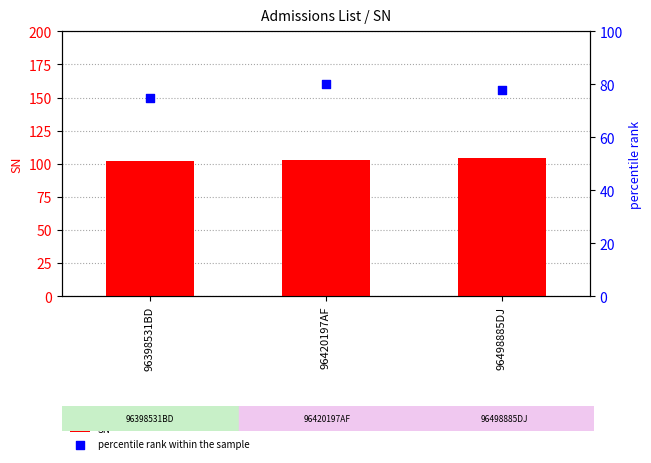

Which series has the largest total across all categories?

SN